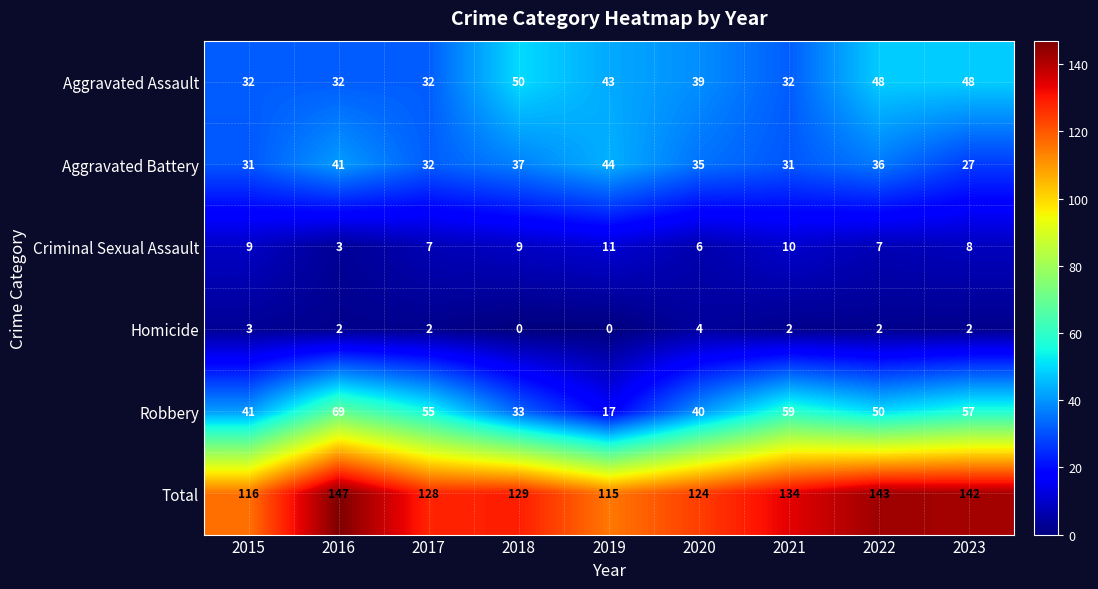

True or false: Aggravated Battery has a value of 37 at 2018.

True